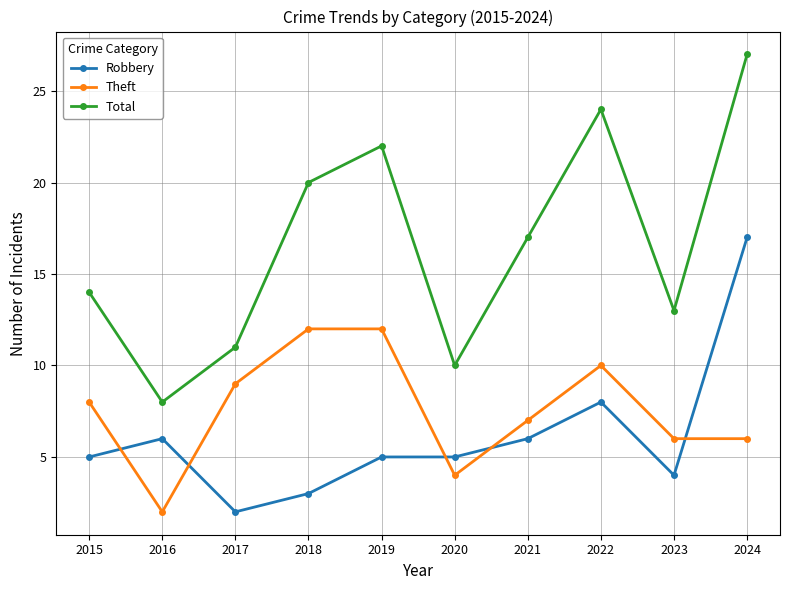

What is the difference between the Theft values at 2017 and 2021?

2